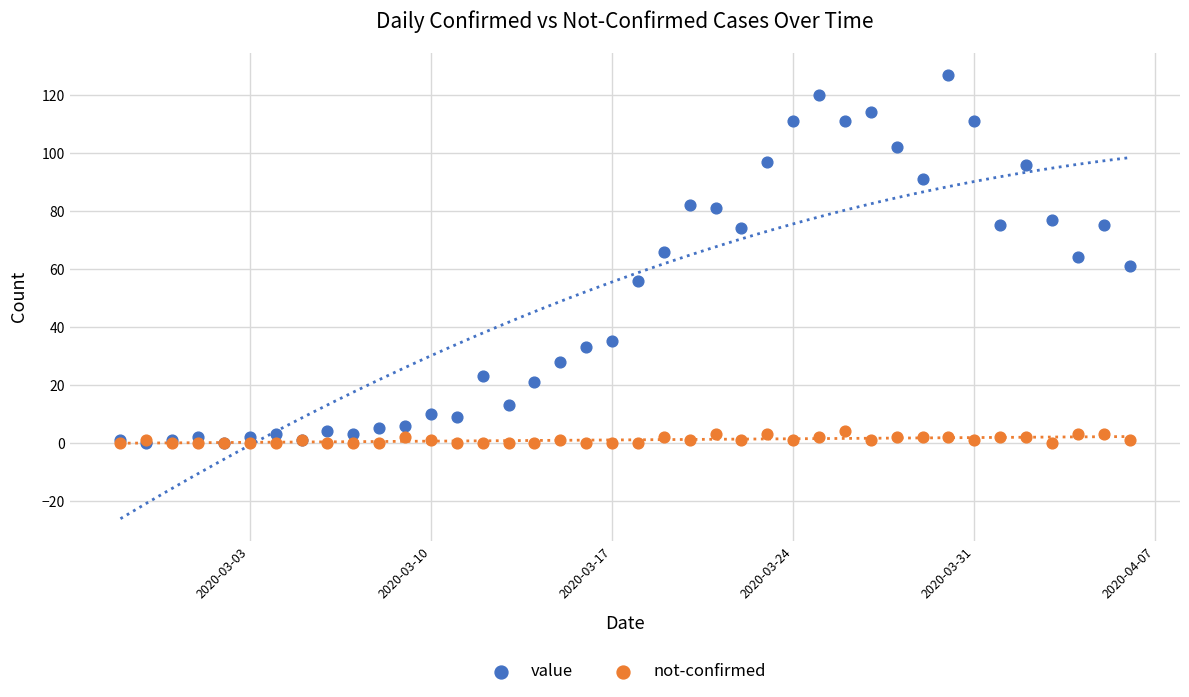

What are all the series names shown in the legend?

value, not-confirmed